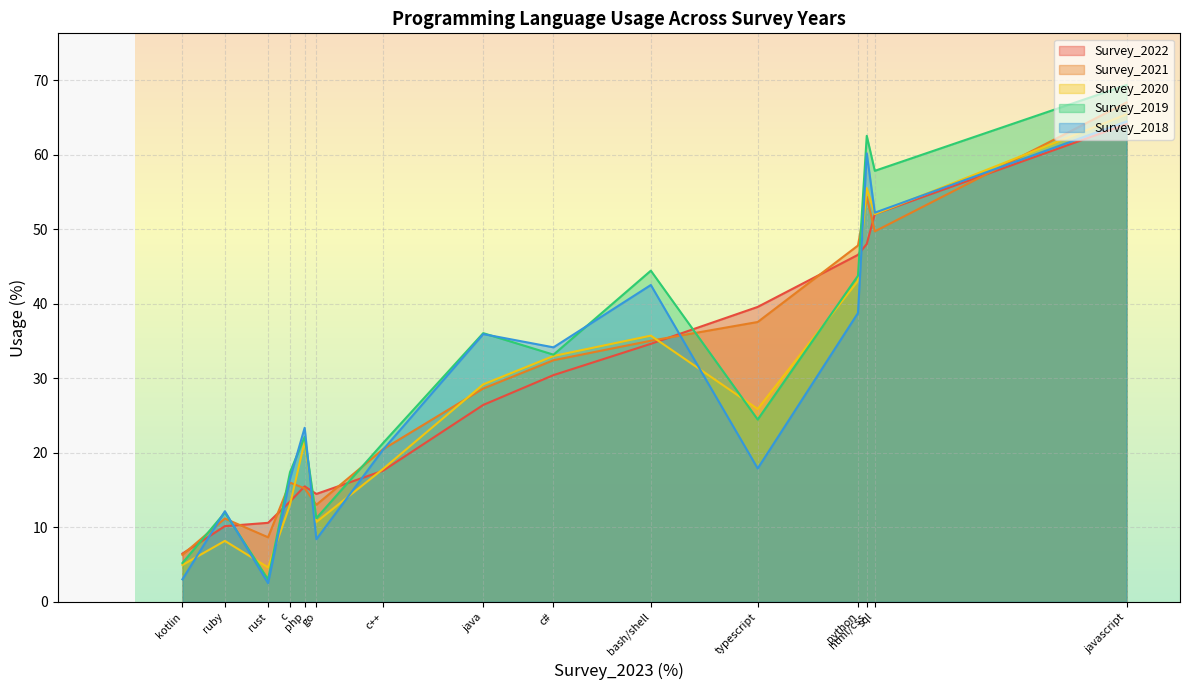

Which series has the largest total across all categories?

Survey_2019